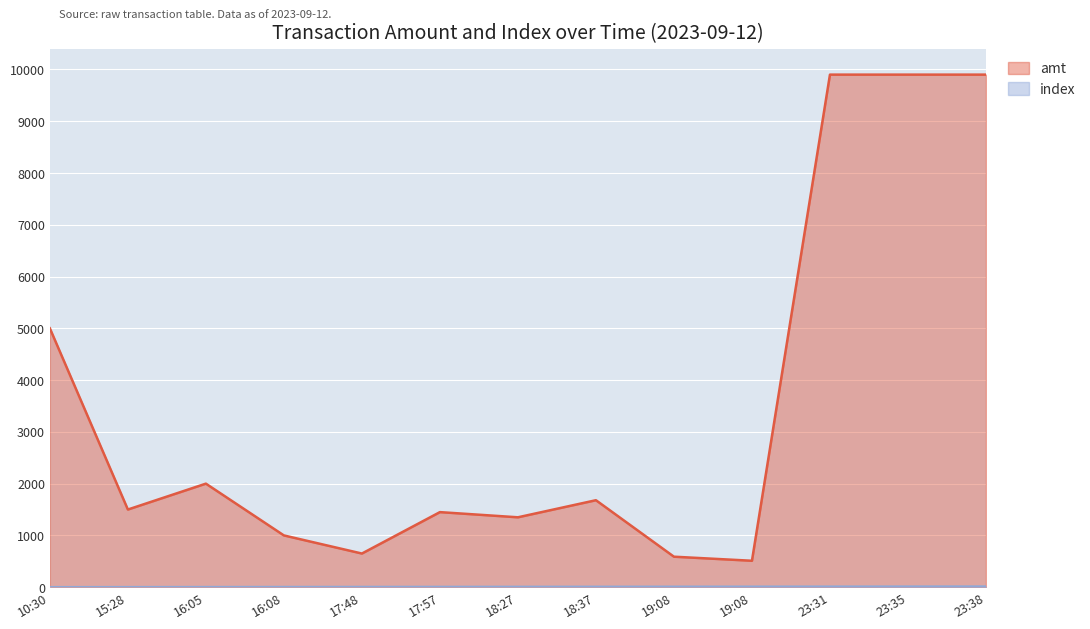

What is the sum of all index values?

78.0